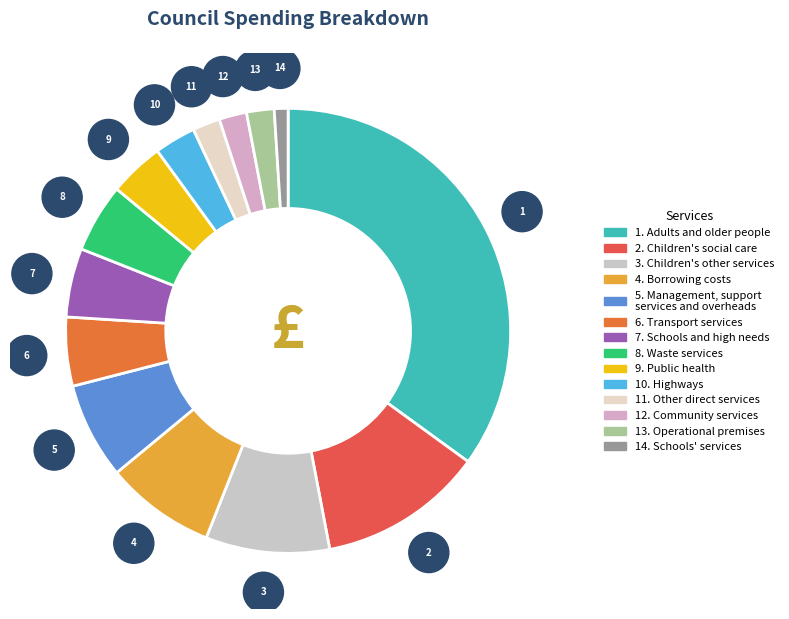

Count the number of slices in the pie.

14